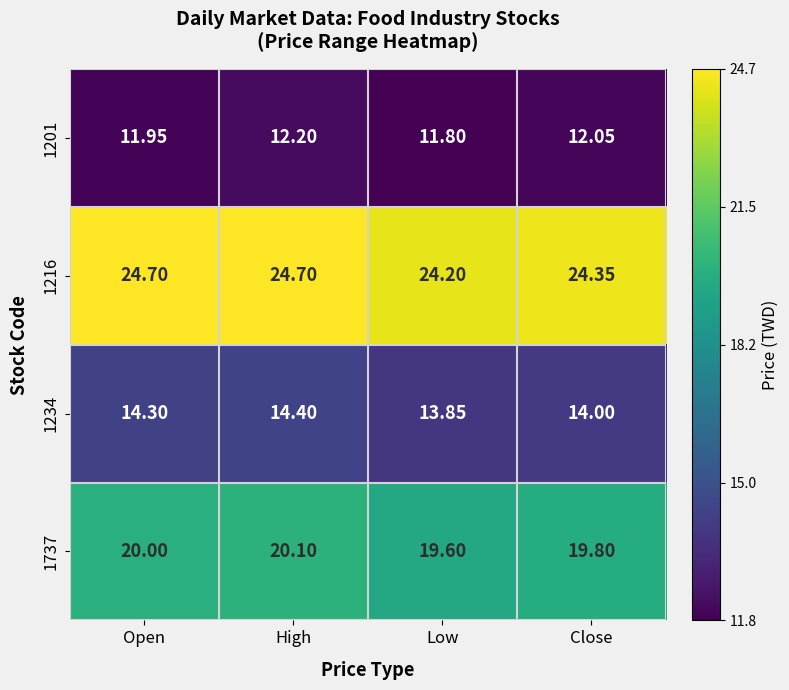

Where does the 1234 series first go above 14?

Open